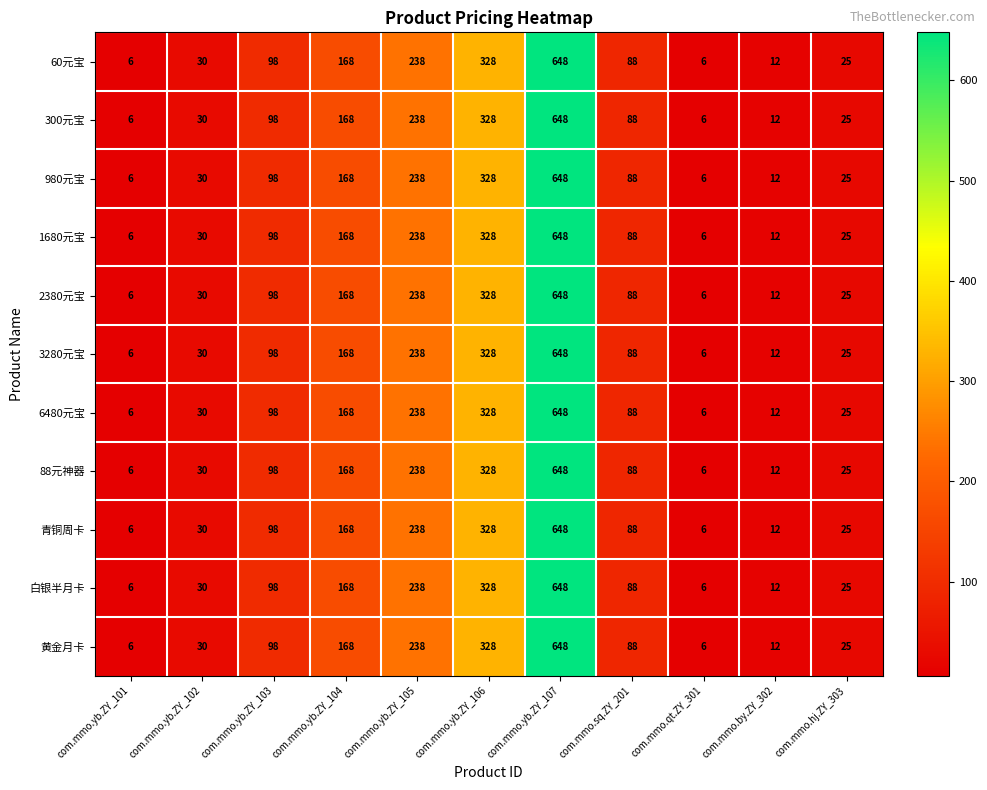

What is the difference between the 3280元宝 values at com.mmo.qt.ZY_301 and com.mmo.yb.ZY_105?

232